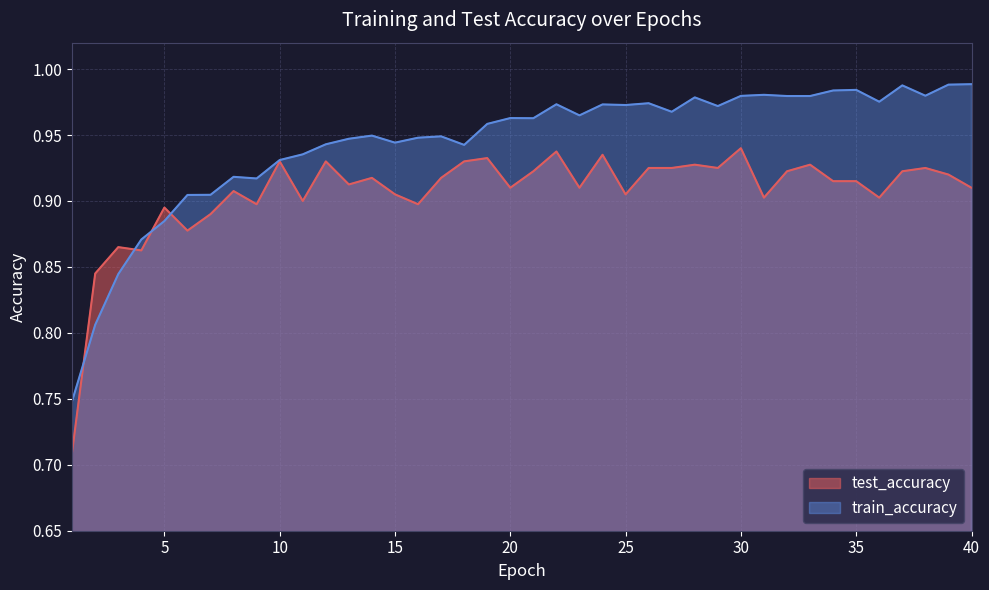

Where is train_accuracy nearest to the value 0?

1